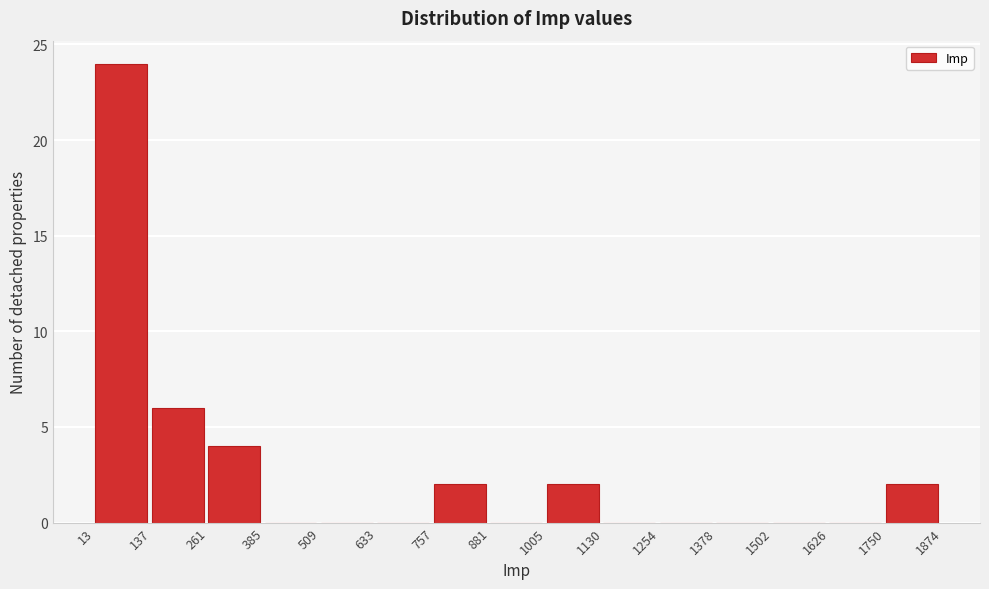

Reading left to right, list every bar in this chart as the range it spans on the x-axis followed by its height. The values are not printed on the chart, so give them approximately, as read against the axis.

13 to 137: 24
137 to 261: 6
261 to 385: 4
385 to 509: 0
509 to 633: 0
633 to 757: 0
757 to 881: 2
881 to 1005: 0
1005 to 1130: 2
1130 to 1254: 0
1254 to 1378: 0
1378 to 1502: 0
1502 to 1626: 0
1626 to 1750: 0
1750 to 1874: 2